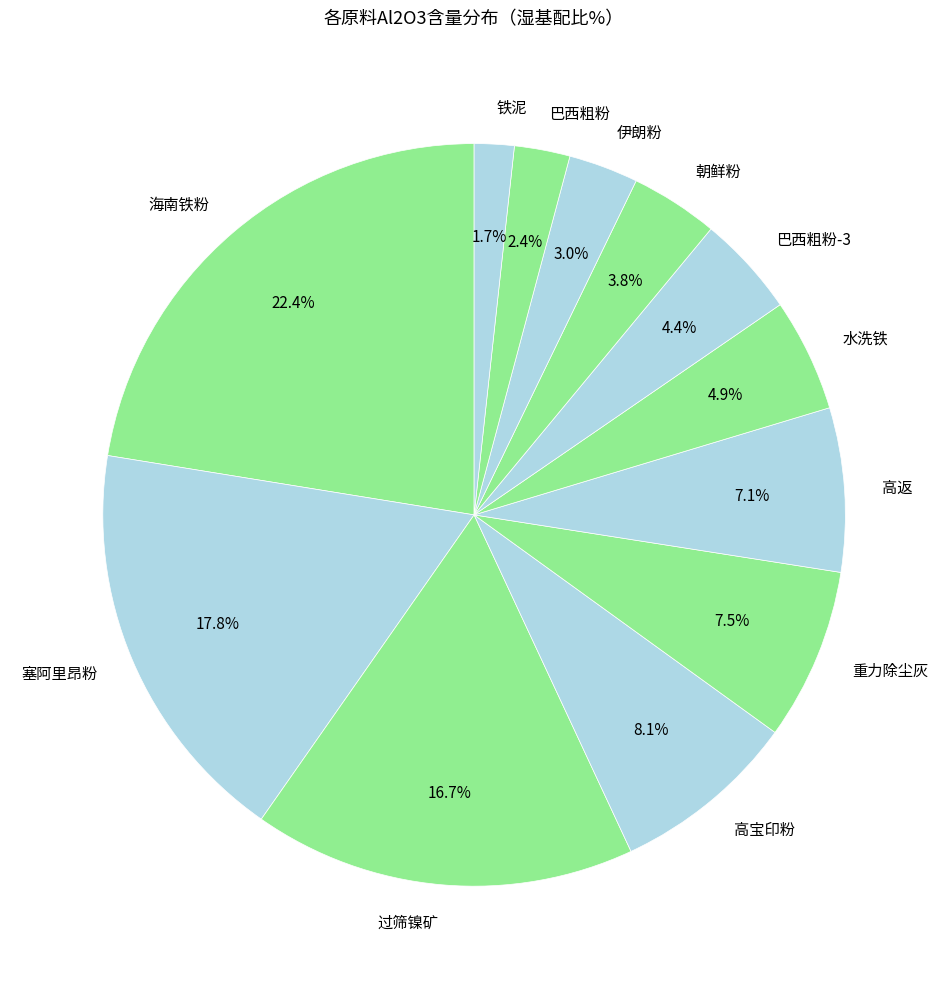

Which category has the biggest portion of the pie?

海南铁粉